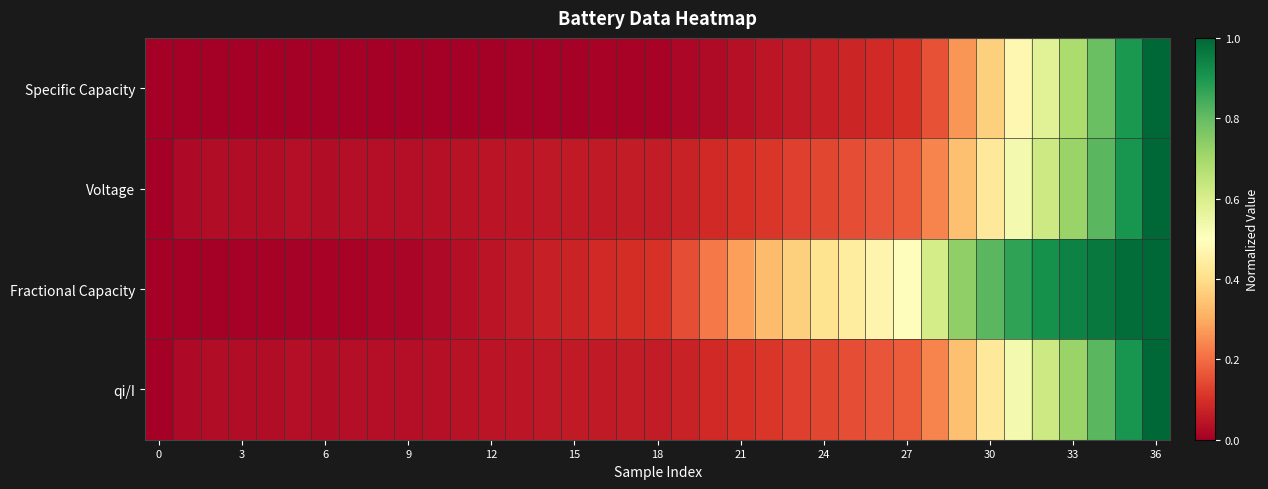

Which series has the largest range (max minus min)?

Specific Capacity